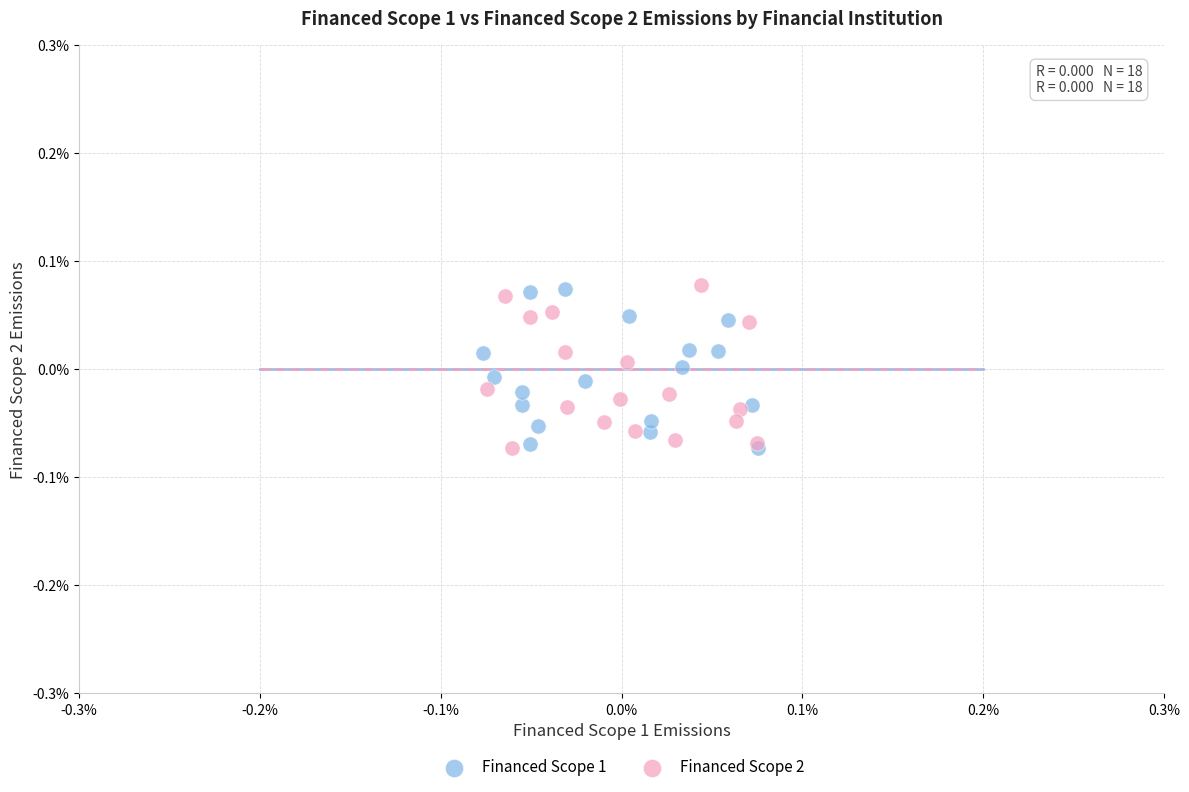

What are all the series names shown in the legend?

Financed Scope 1, Financed Scope 2